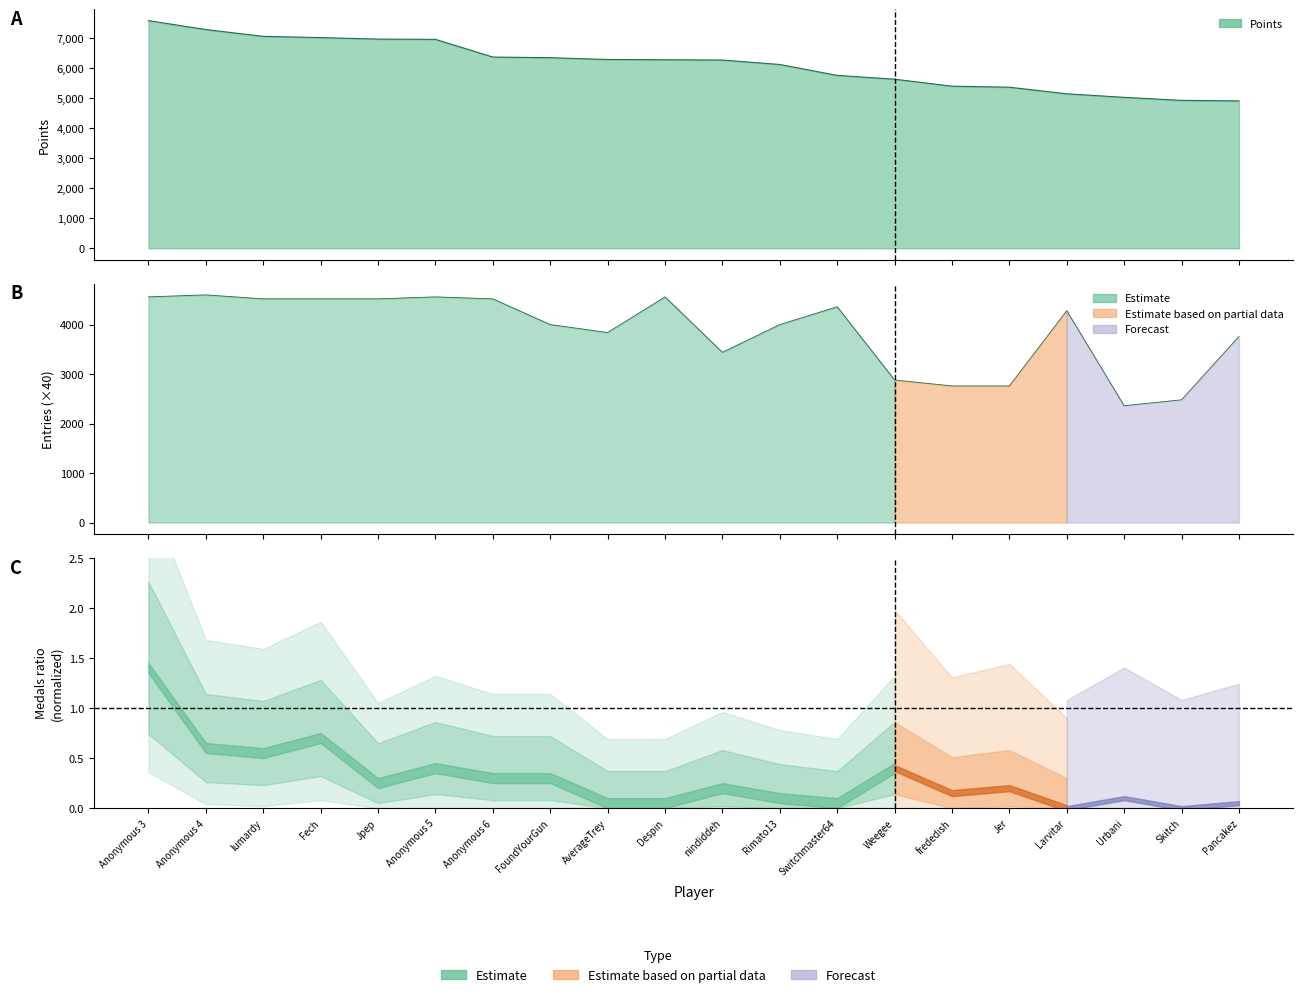

How many interior local valleys does the Entries series have?

3